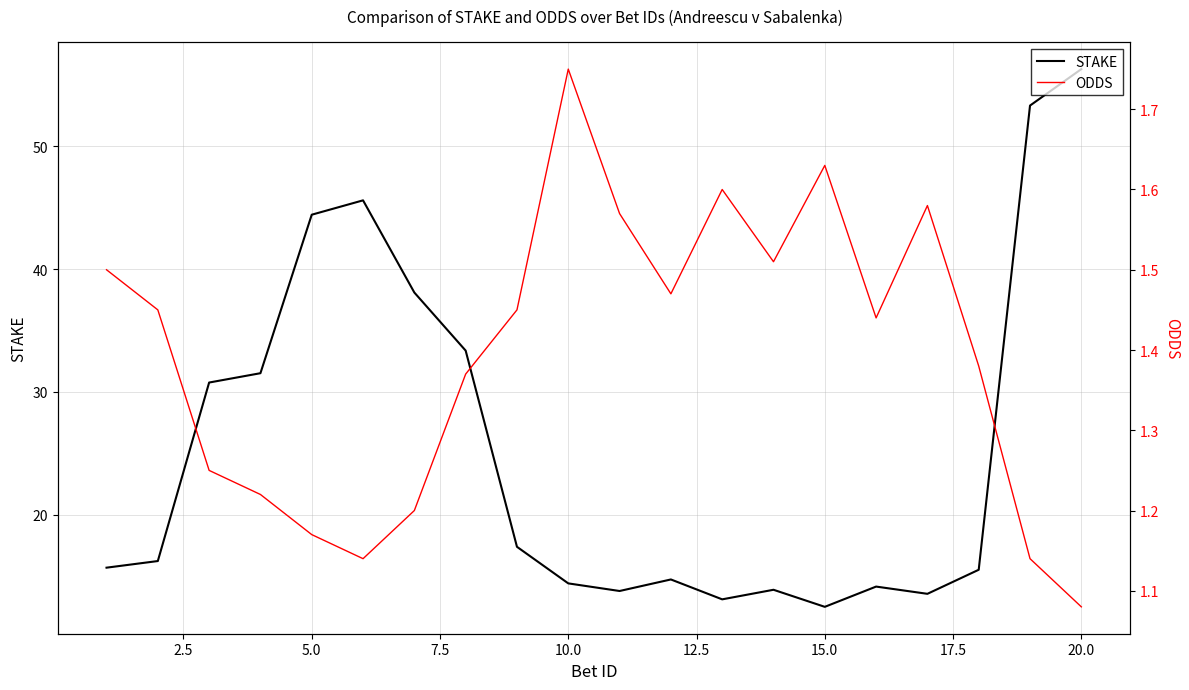

How many interior local valleys does the ODDS series have?

4